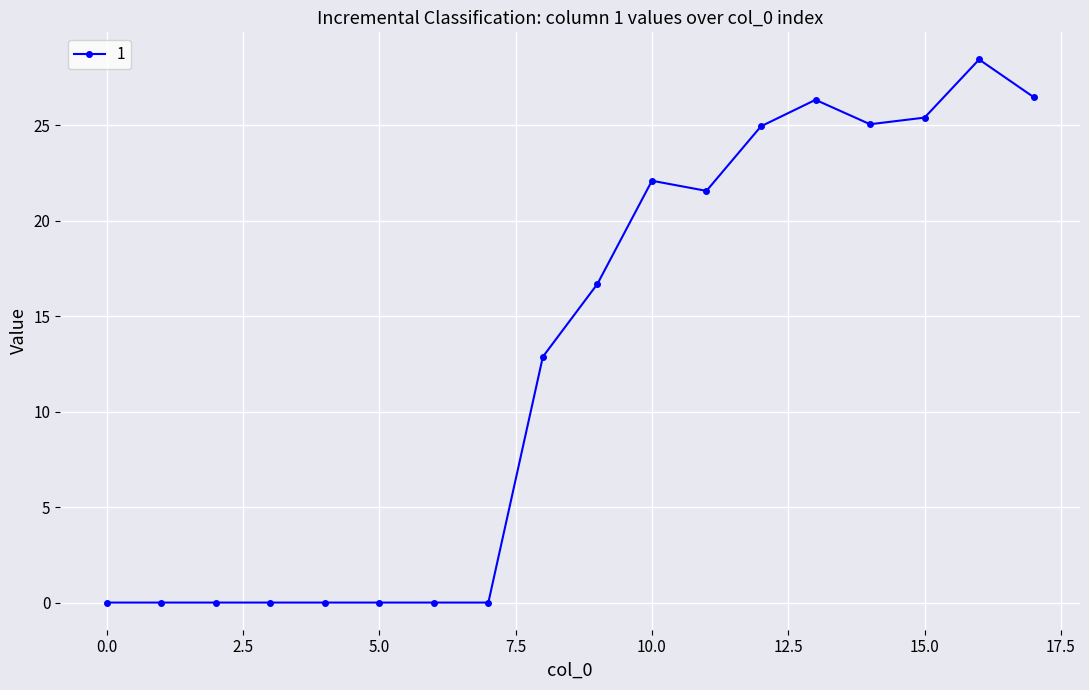

True or false: there are more than 1 points higher than both neighbors.

True